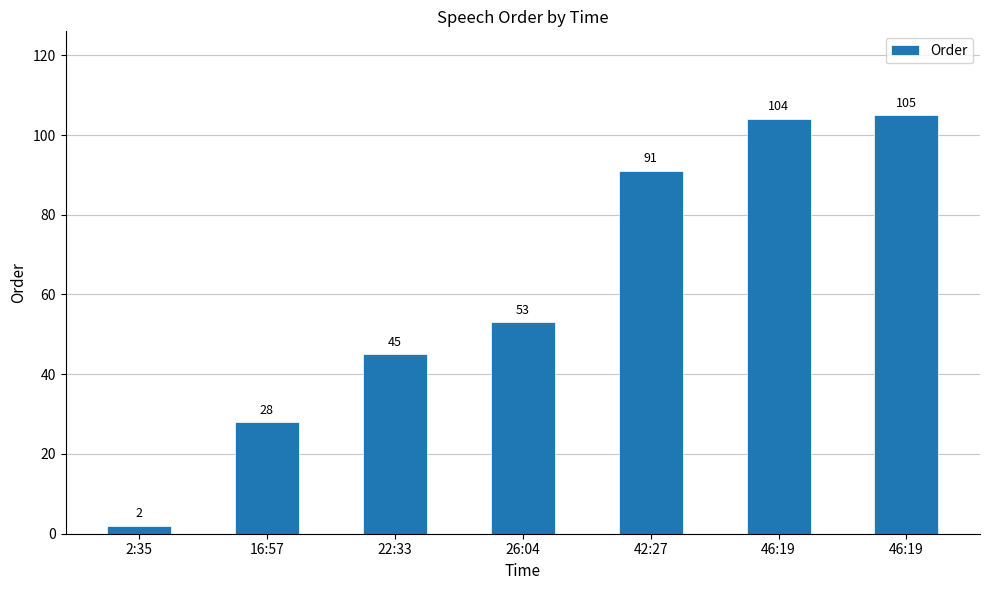

Count the number of categories in the chart.

7